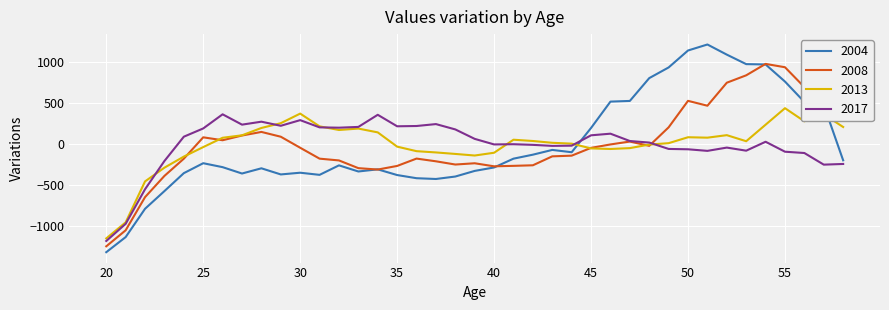

What is the minimum value shown in the chart?

-1318.3